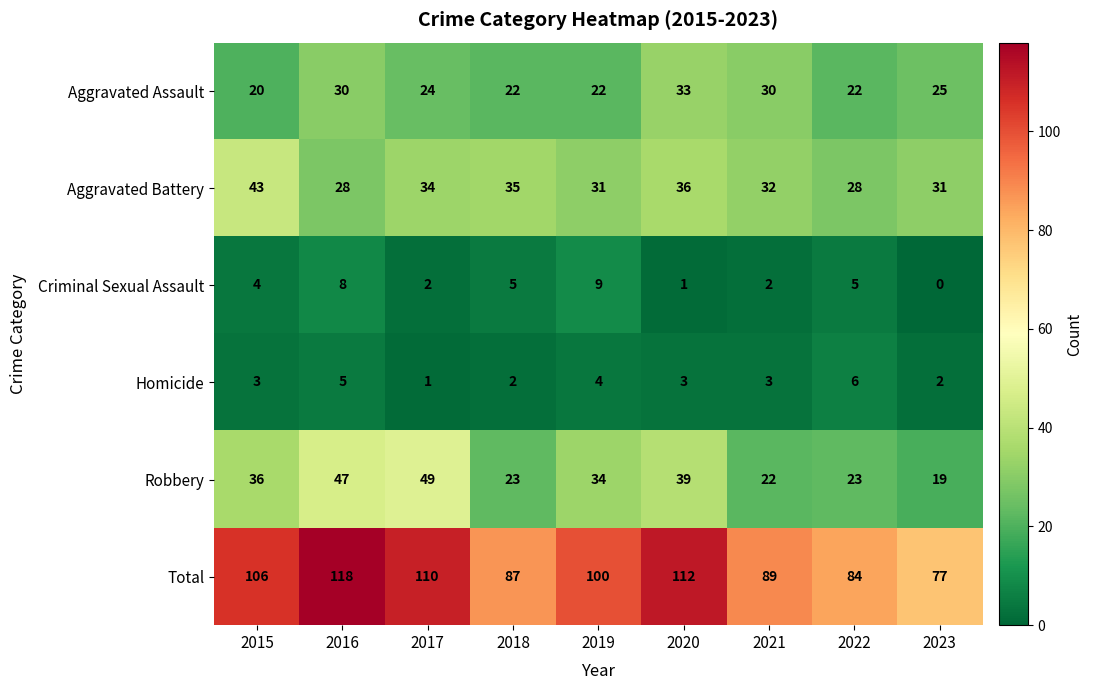

Which series changed the most between 2019 and 2023?

Total